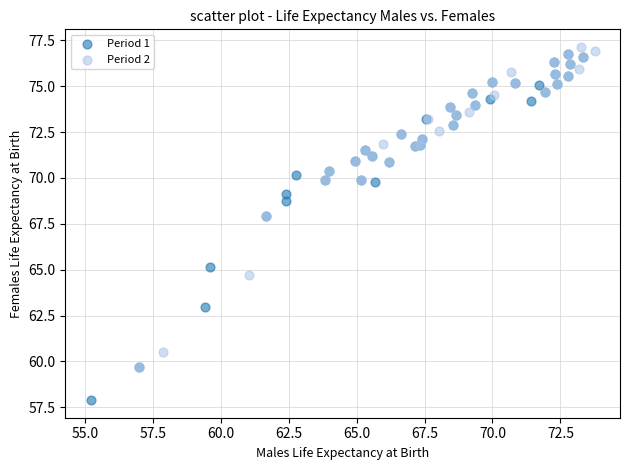

What are all the series names shown in the legend?

Period 1, Period 2